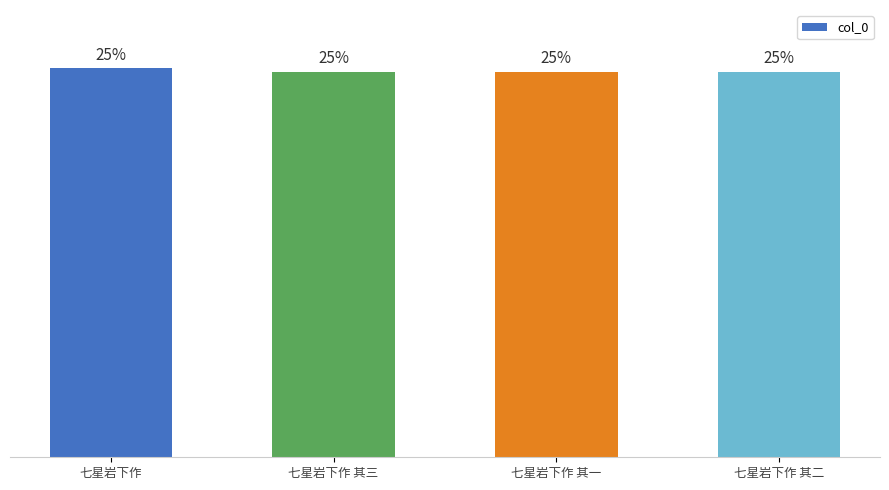

What is the label of the 3rd bar from the right?

七星岩下作 其三